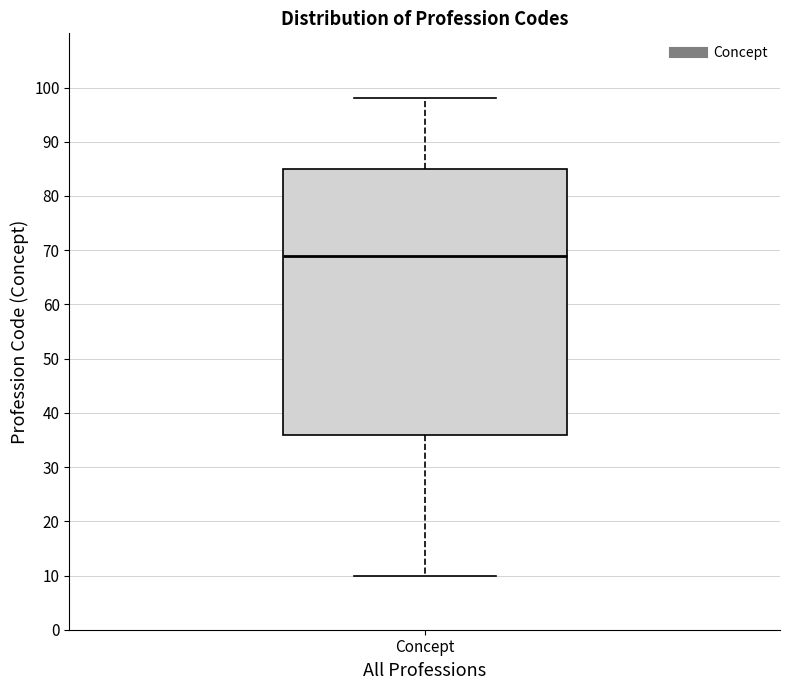

Transcribe this box plot: give where the median line is, the range the box spans, and where the two whiskers end, as read against the y-axis. The values are not printed on the chart, so give them approximately, as read against the axis.

median 69, box 36 to 85, whiskers 10 to 98